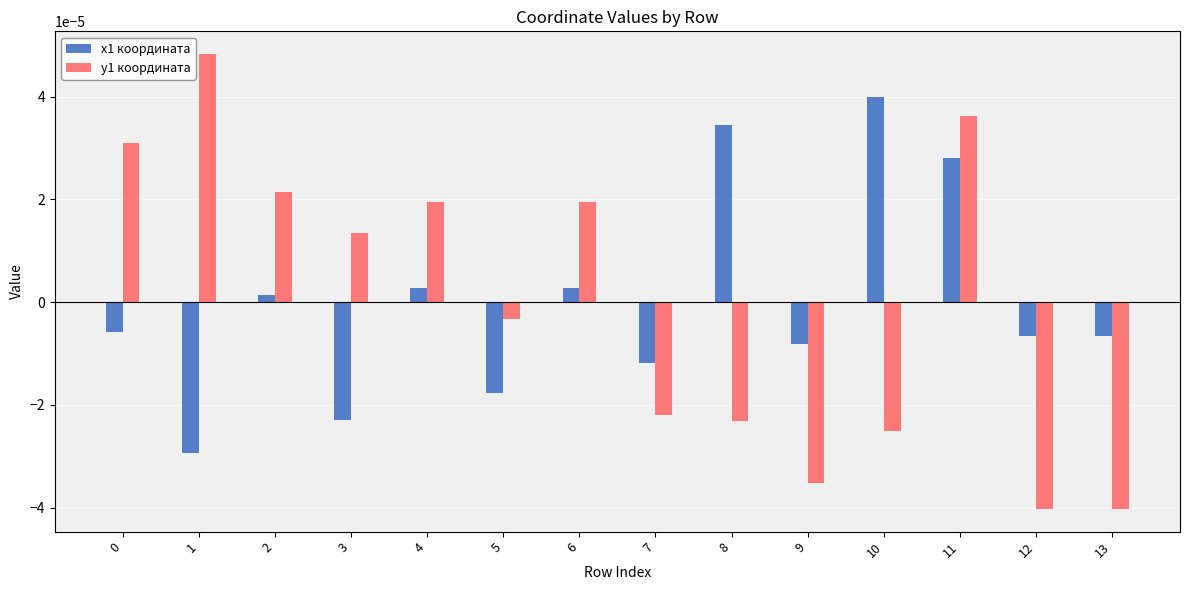

Rank the series at 0 from highest to lowest value.

y1 координата, x1 координата